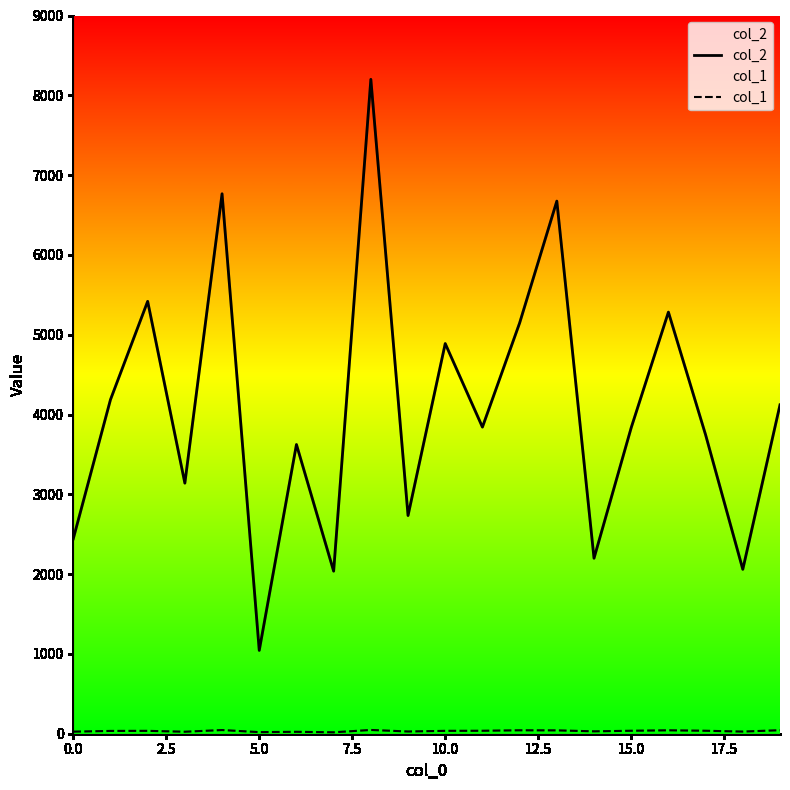

Which series has the largest total across all categories?

col_2